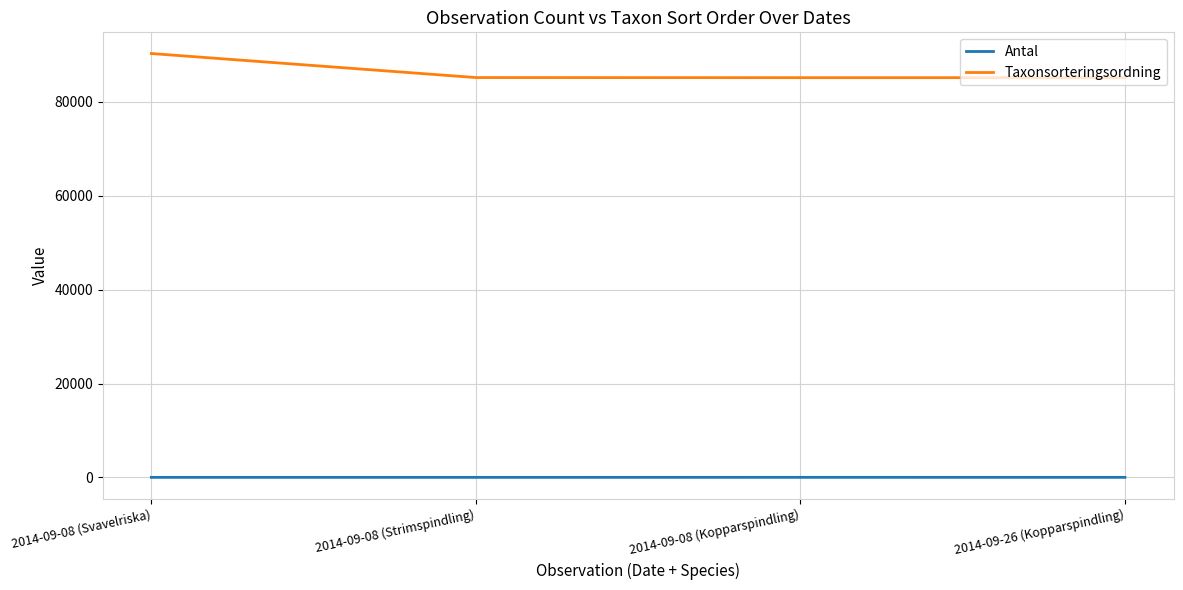

The value of Taxonsorteringsordning at 2014-09-08 (Kopparspindling) is 85177. True or false?

True